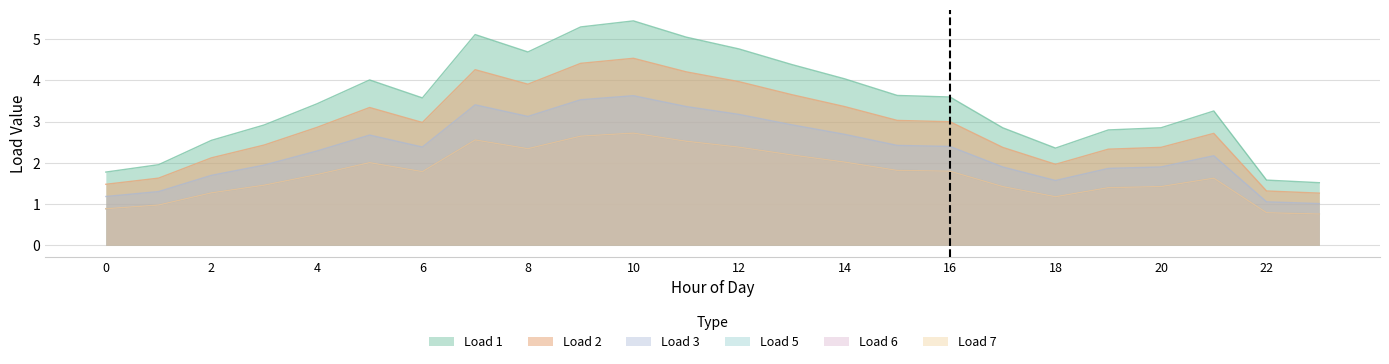

Is the value of Load 2 at 16 greater than the value of Load 3 at 19?

Yes